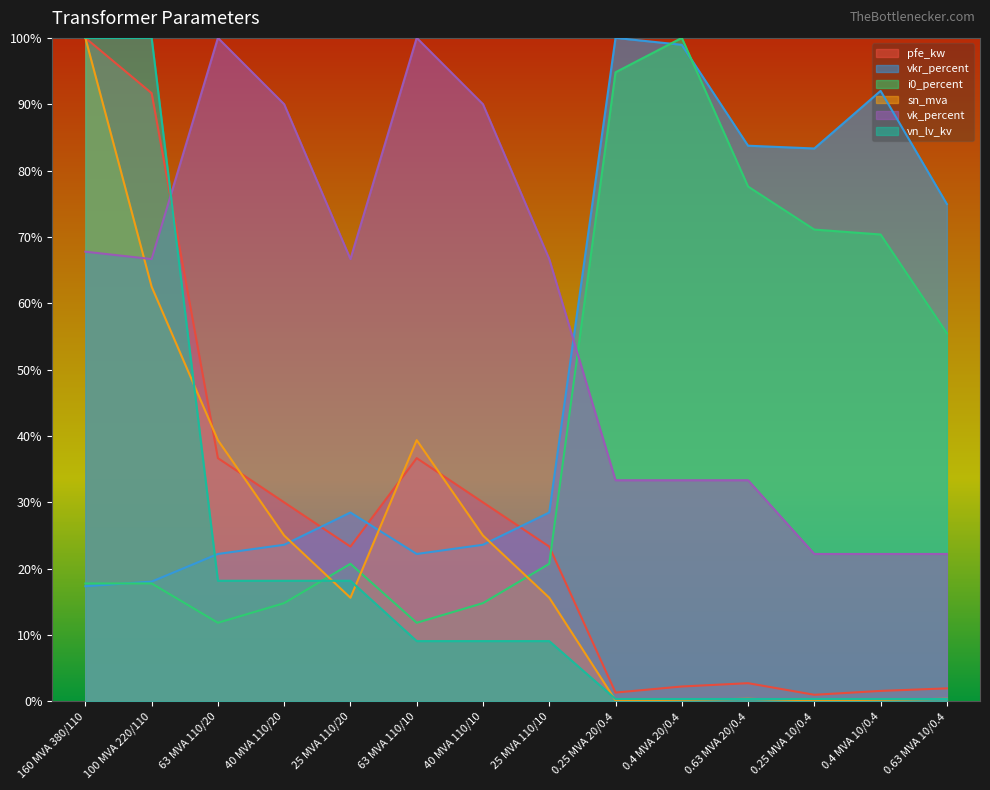

How many interior local valleys does the vkr_percent series have?

2